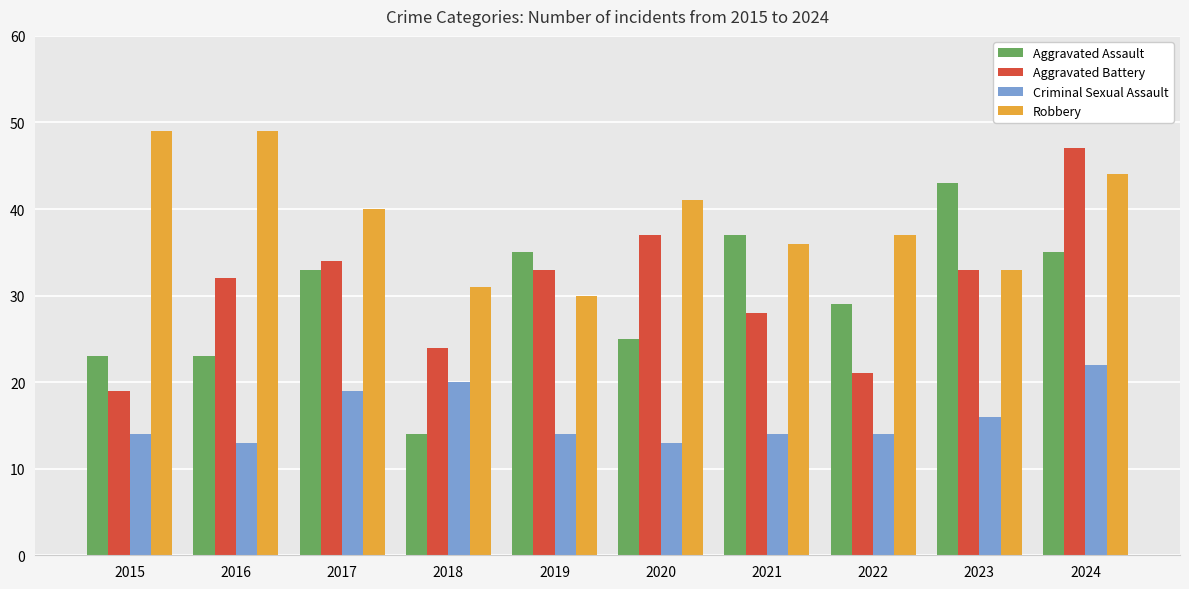

The value of Aggravated Battery at 2022 is 37. True or false?

False